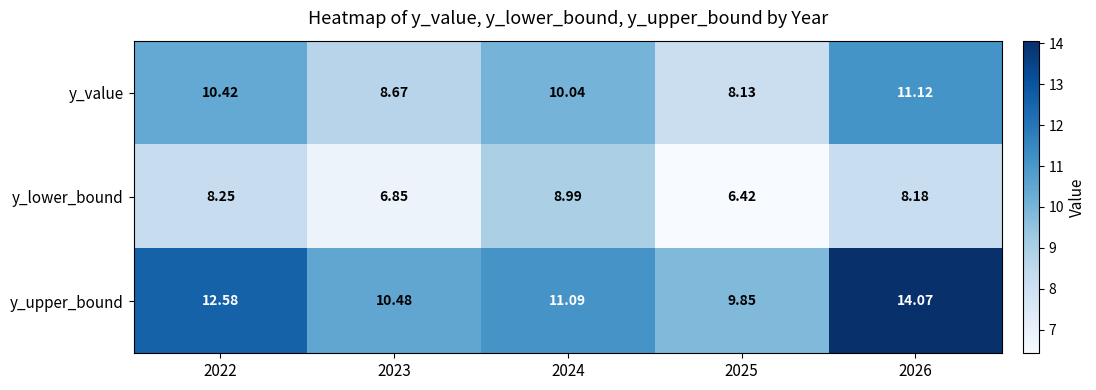

Rank the series at 2023 from lowest to highest value.

y_lower_bound, y_value, y_upper_bound